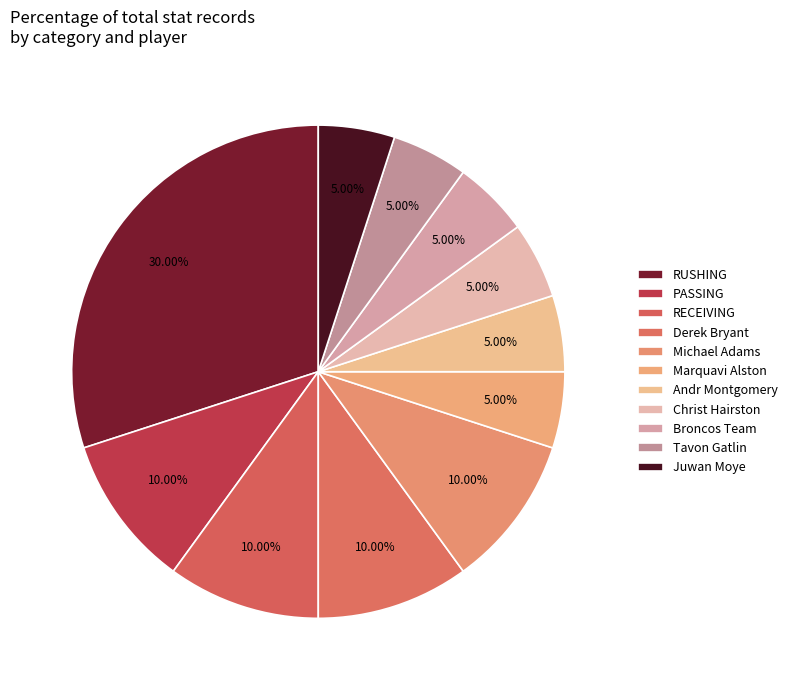

Is it true that Tavon Gatlin is 1% of the pie?

False